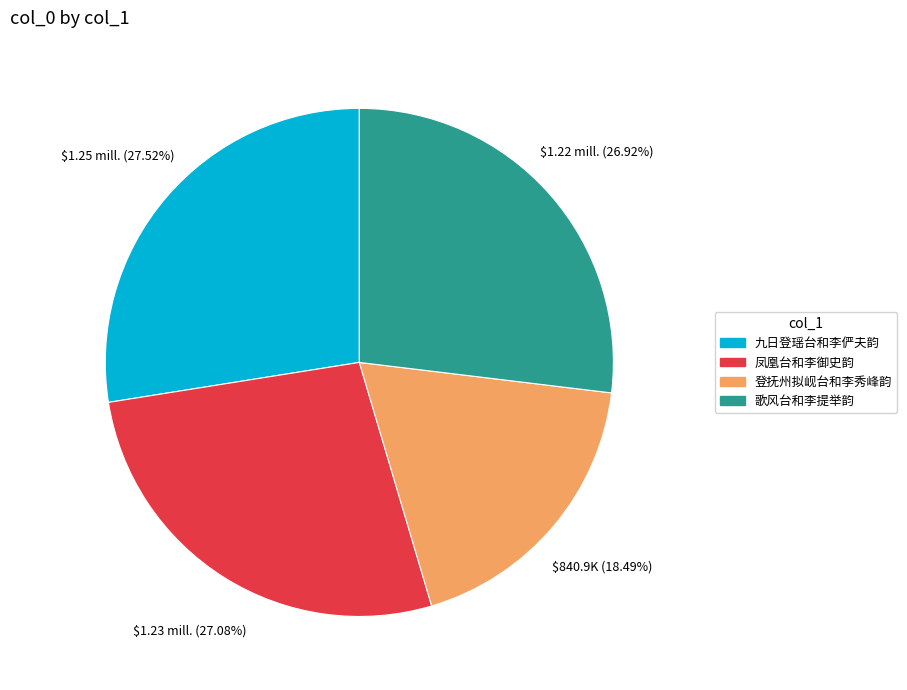

How many segments does this pie chart have?

4